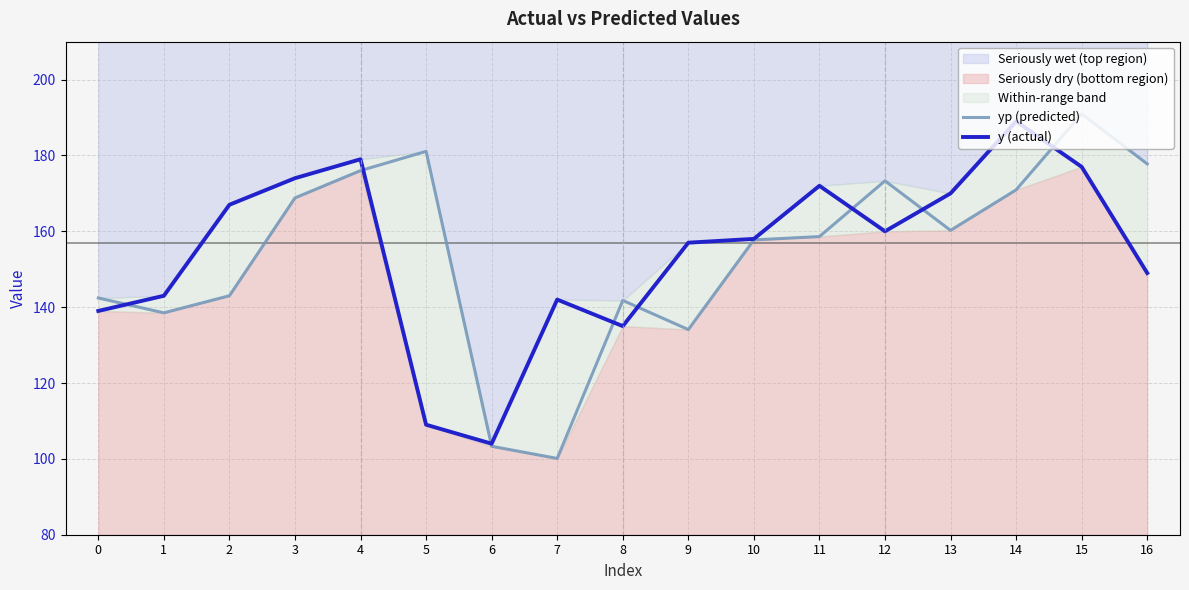

How many lines are shown in the chart?

2